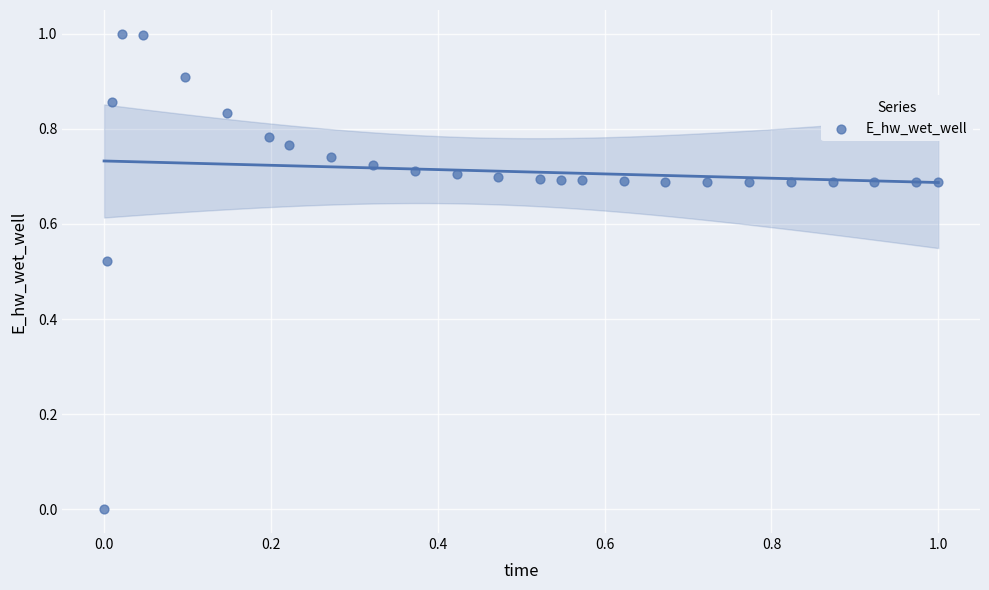

What is the range of Y values (max minus min)?

1.0